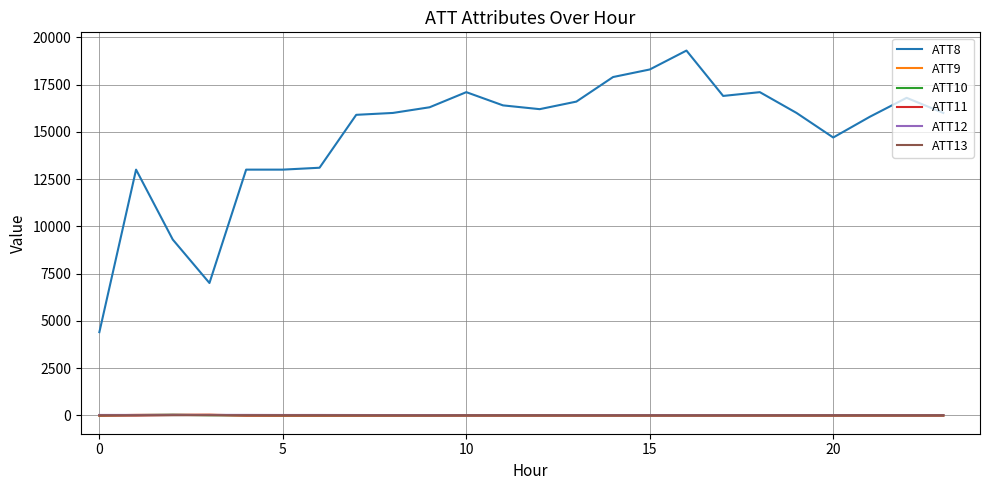

What is the maximum value shown in the chart?

19300.0